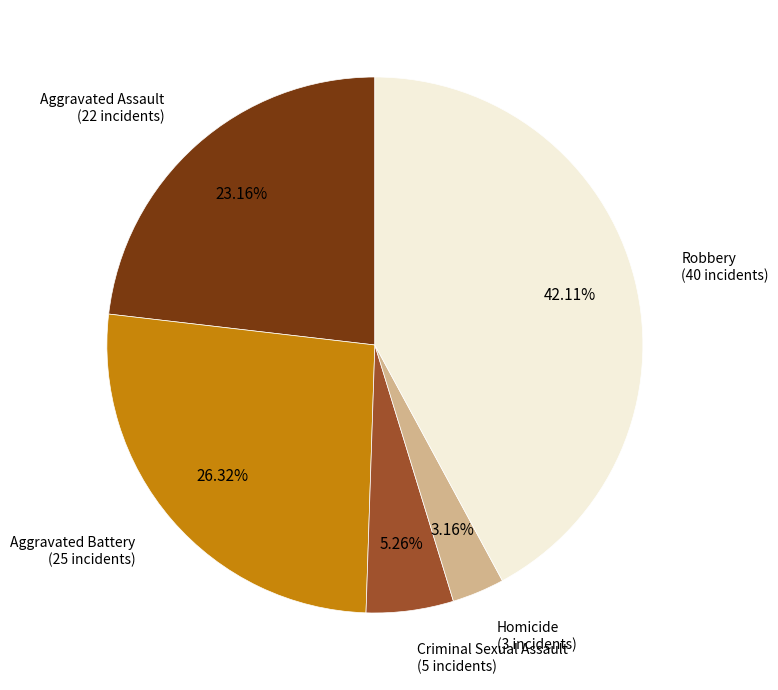

Combined, what portion of the pie is Aggravated Battery and Robbery?

68.4%